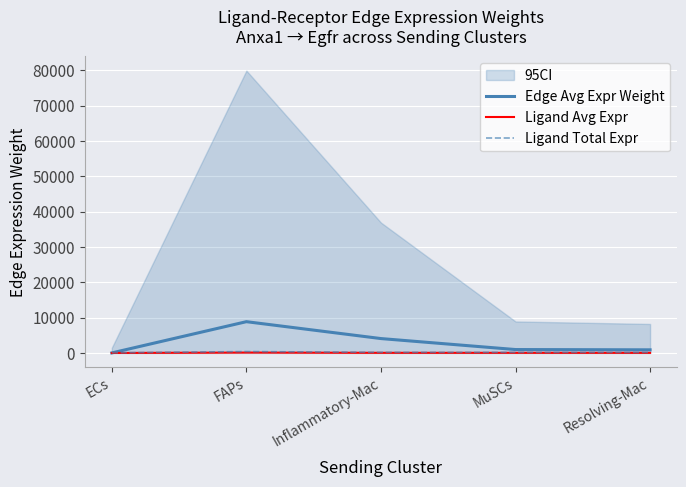

How many interior local peaks does the Edge Avg Expr Weight series have?

1